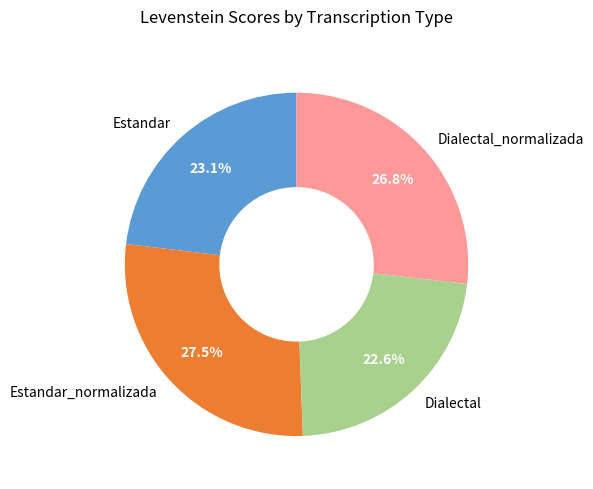

Does Dialectal_normalizada account for over 50% of the chart?

No